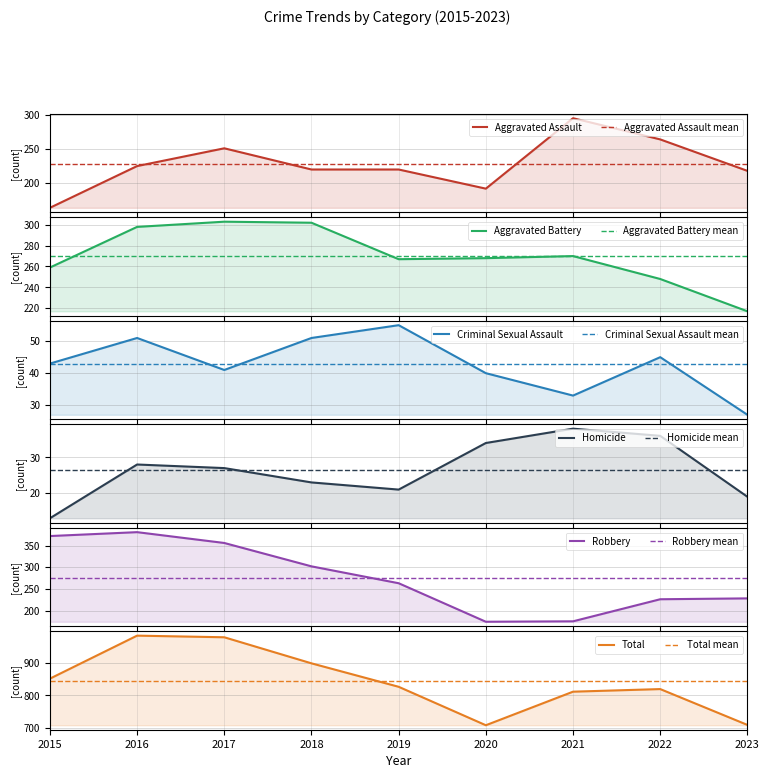

Which has a higher value, 2020 or 2015?

2020